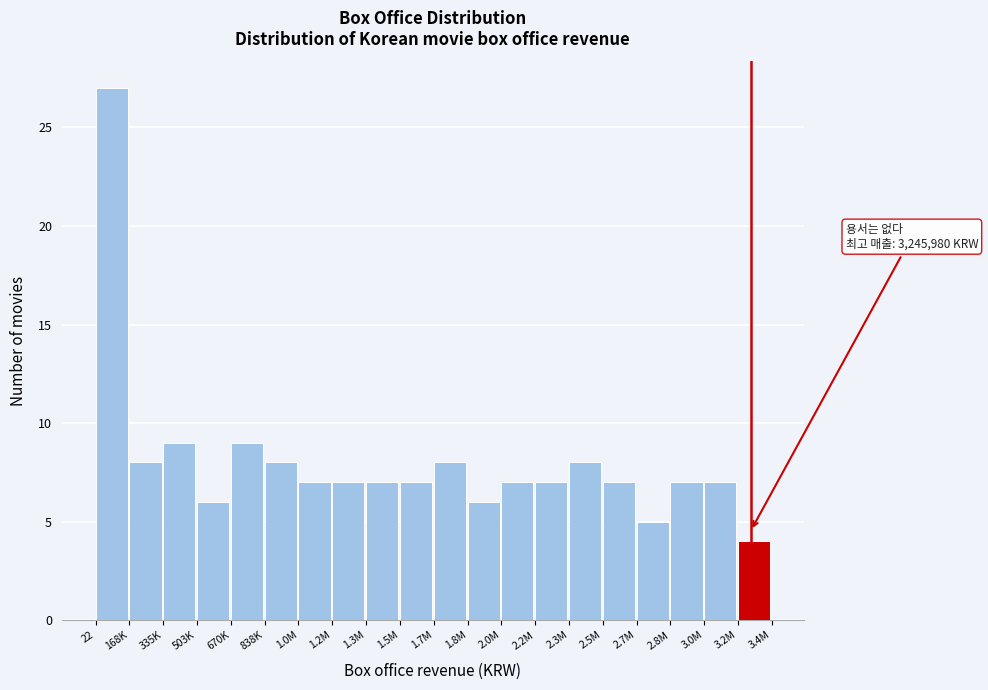

Reading left to right, list all the values displayed in this chart.

27	8	9	6	9	8	7	7	7	7	8	6	7	7	8	7	5	7	7	4